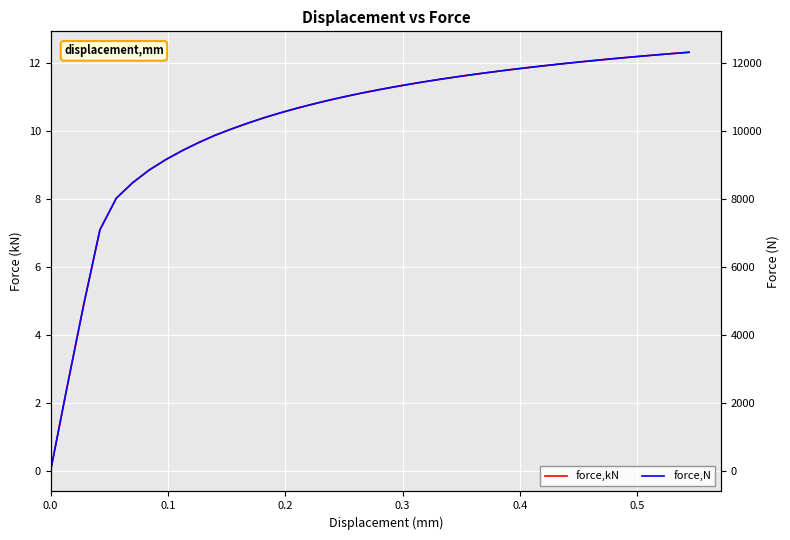

Rank the series by their maximum value, from lowest to highest.

force,kN, force,N